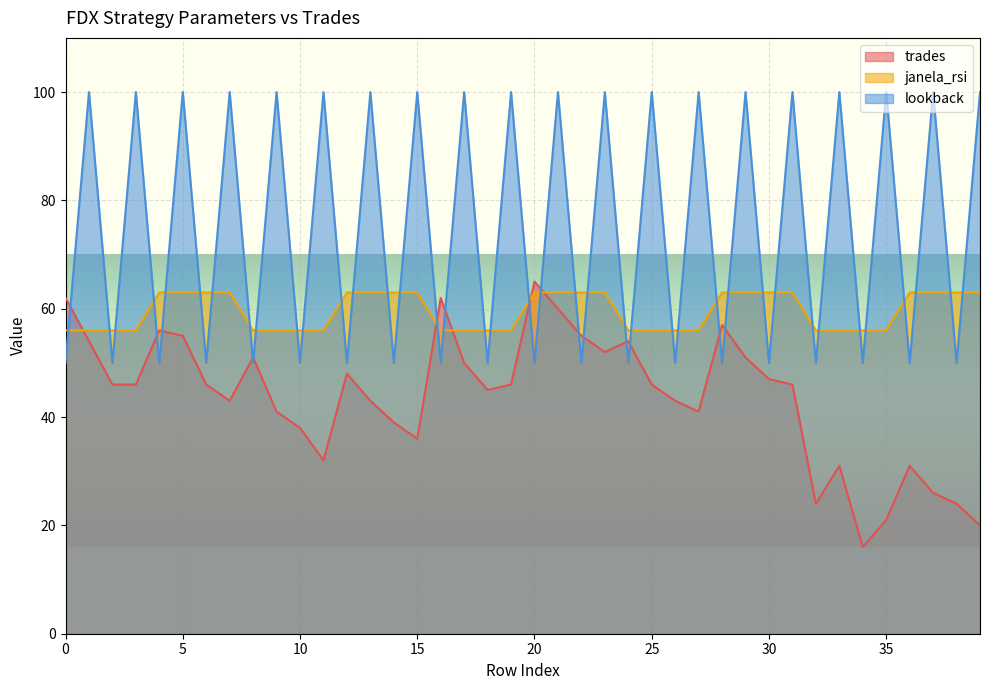

What is the sum of all lookback values?

3000